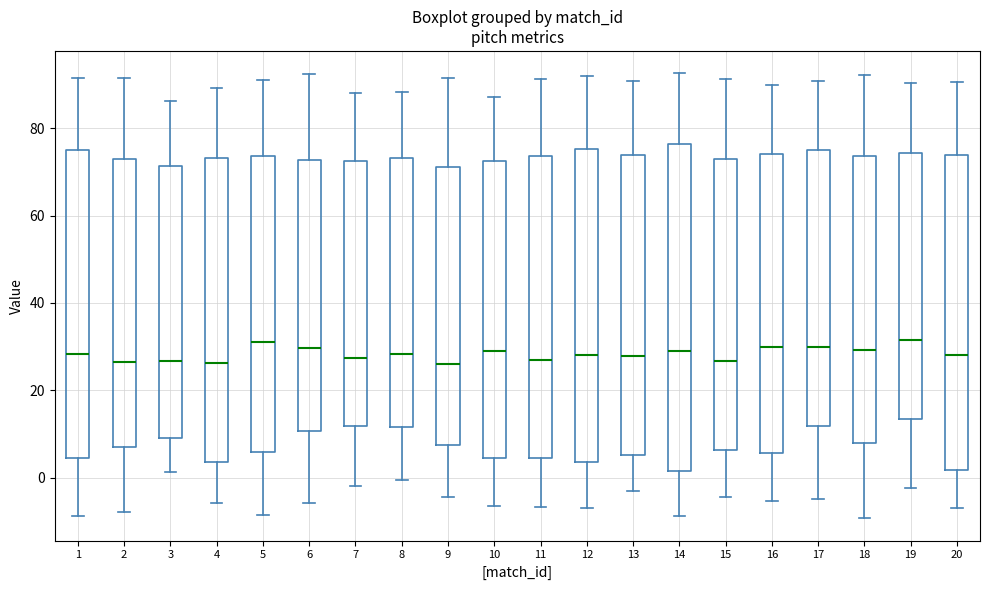

Reading left to right, transcribe this box plot: for each box, give where its median line is, the range the box spans, and where its two whiskers end, as read against the y-axis. The values are not printed on the chart, so give them approximately, as read against the axis.

1: median 28, box 4 to 76, whiskers -8 to 92
2: median 26, box 6 to 74, whiskers -8 to 92
3: median 26, box 10 to 72, whiskers 2 to 86
4: median 26, box 4 to 74, whiskers -6 to 90
5: median 32, box 6 to 74, whiskers -8 to 90
6: median 30, box 10 to 72, whiskers -6 to 92
7: median 28, box 12 to 72, whiskers -2 to 88
8: median 28, box 12 to 74, whiskers 0 to 88
9: median 26, box 8 to 72, whiskers -4 to 92
10: median 28, box 4 to 72, whiskers -6 to 88
11: median 26, box 4 to 74, whiskers -6 to 92
12: median 28, box 4 to 76, whiskers -8 to 92
13: median 28, box 6 to 74, whiskers -4 to 90
14: median 28, box 2 to 76, whiskers -8 to 92
15: median 26, box 6 to 72, whiskers -4 to 92
16: median 30, box 6 to 74, whiskers -6 to 90
17: median 30, box 12 to 74, whiskers -4 to 90
18: median 30, box 8 to 74, whiskers -10 to 92
19: median 32, box 14 to 74, whiskers -2 to 90
20: median 28, box 2 to 74, whiskers -8 to 90